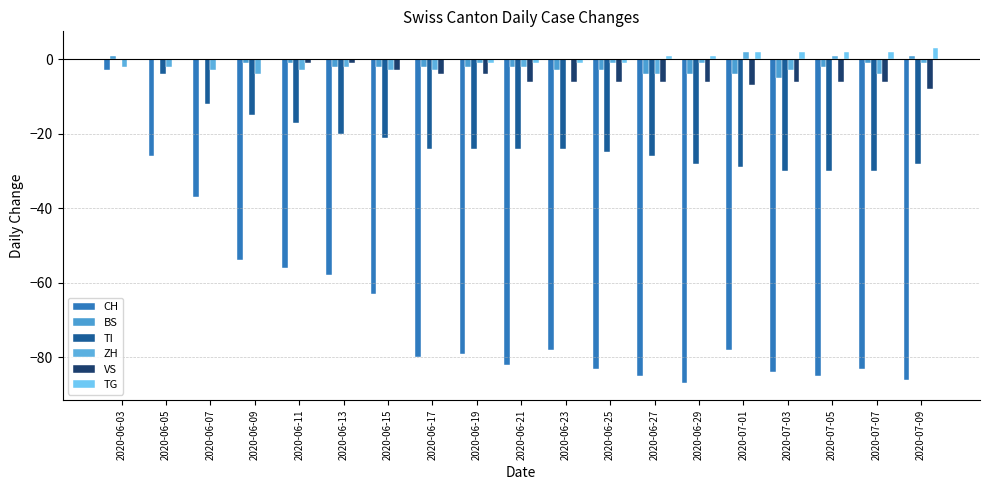

The BS series shows -2 at 2020-06-17. True or false?

True